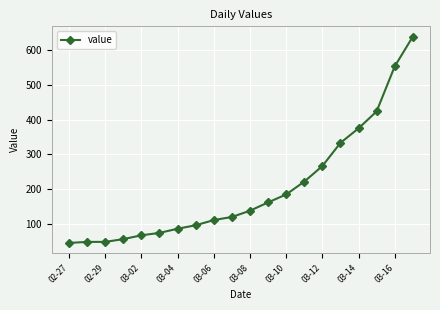

What is the smallest value displayed?

44